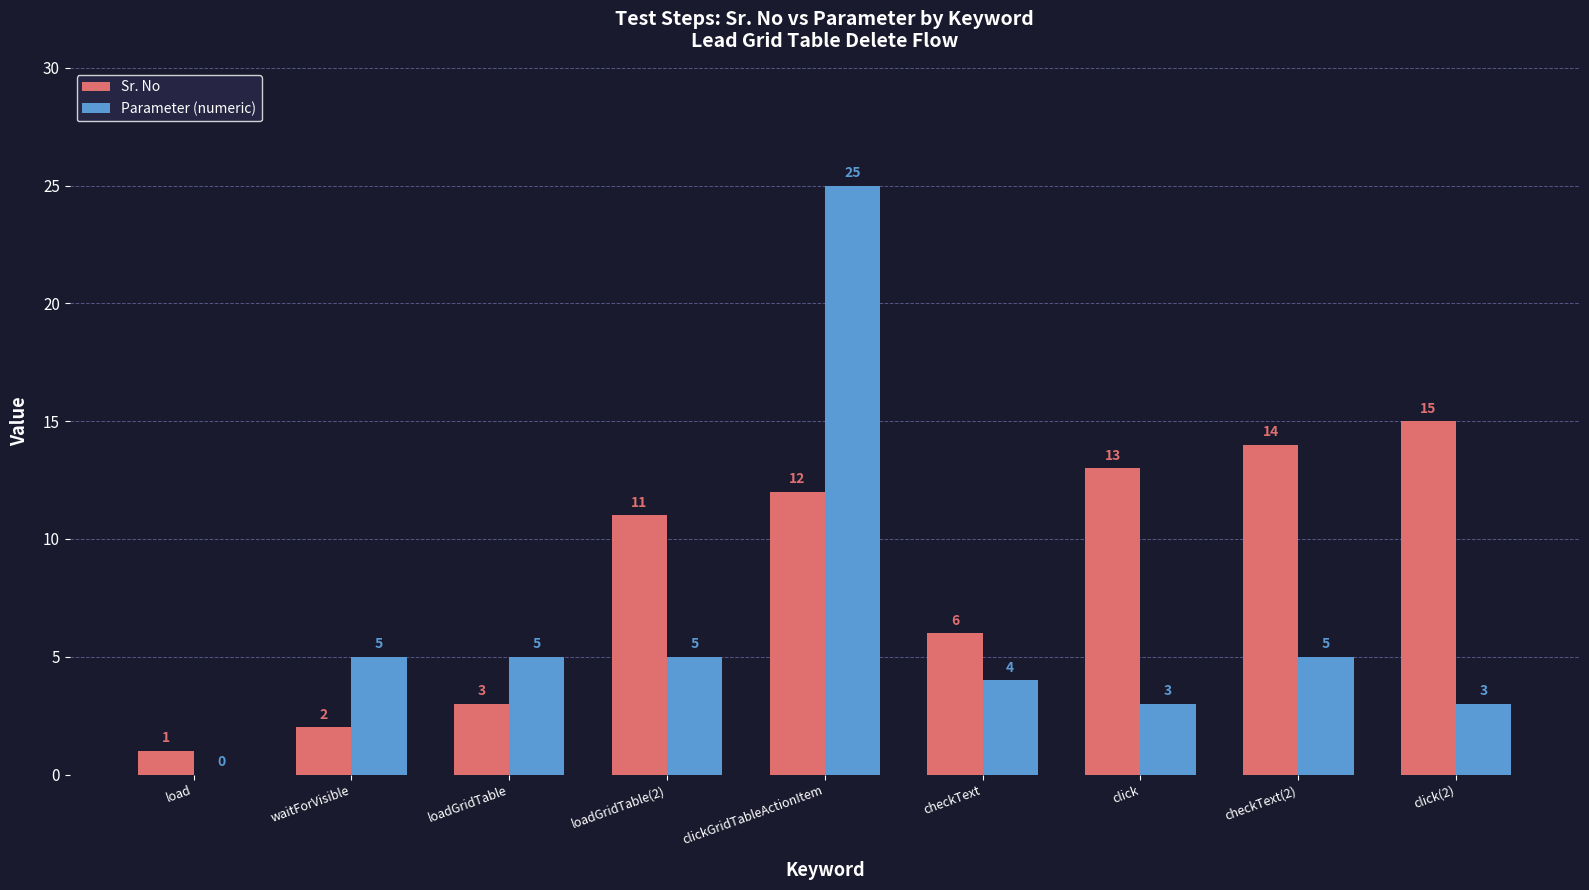

Which series changed the most between waitForVisible and click(2)?

Sr. No